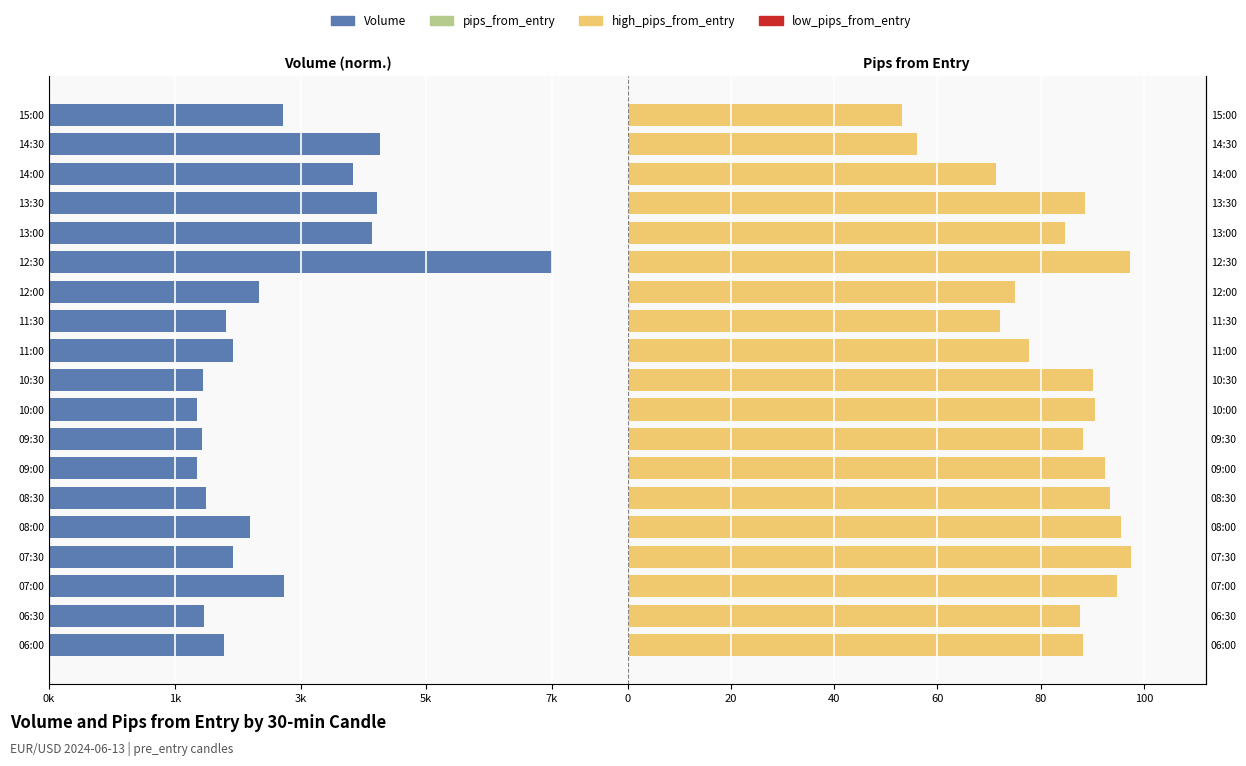

Which series has the largest range (max minus min)?

volume